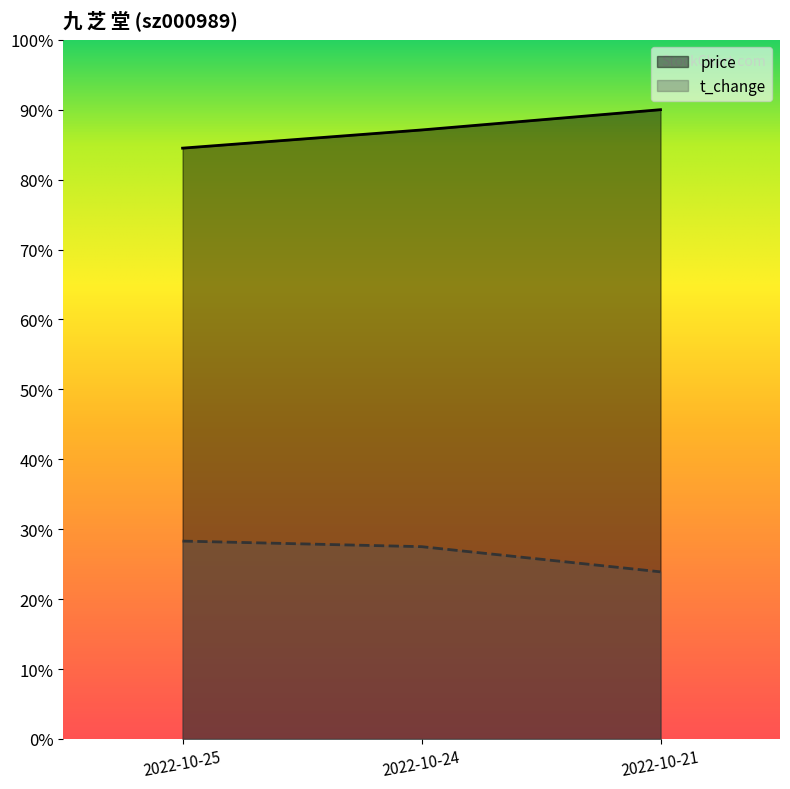

Rank the categories by t_change value from lowest to highest.

2022-10-21, 2022-10-24, 2022-10-25